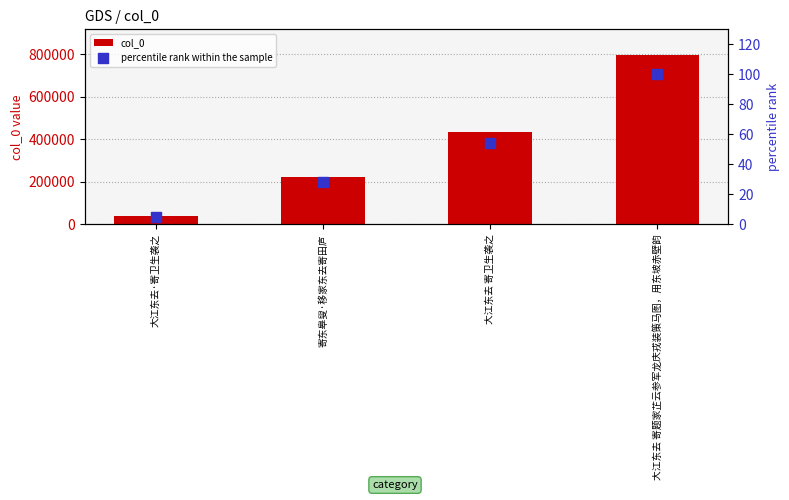

What are all the series names shown in the legend?

col_0, percentile rank within the sample